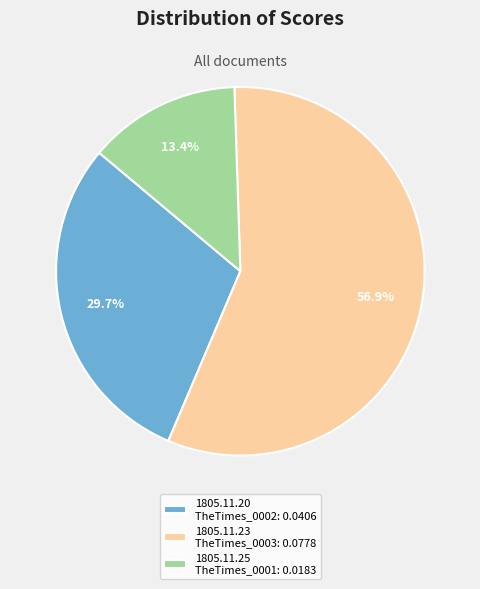

What percentage do 1805.11.25 TheTimes_0001: 0.0183 and 1805.11.23 TheTimes_0003: 0.0778 together represent?

70.3%